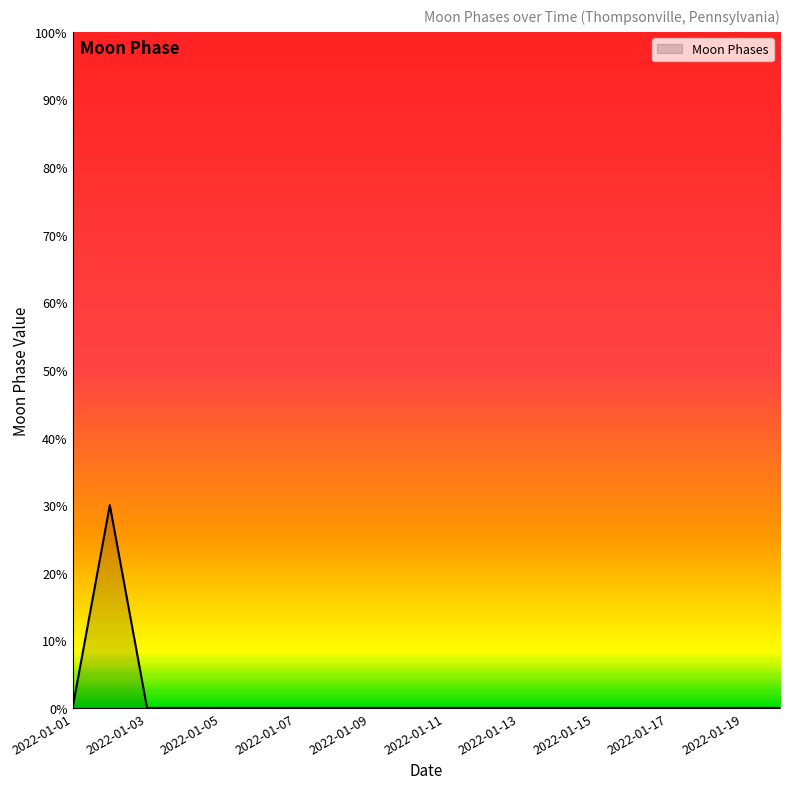

Reading right to left, transcribe all the data shown in this chart.

0	0	0	0	0	0	0	0	0	0	0	0	0	0	0	0	0	0	30	0